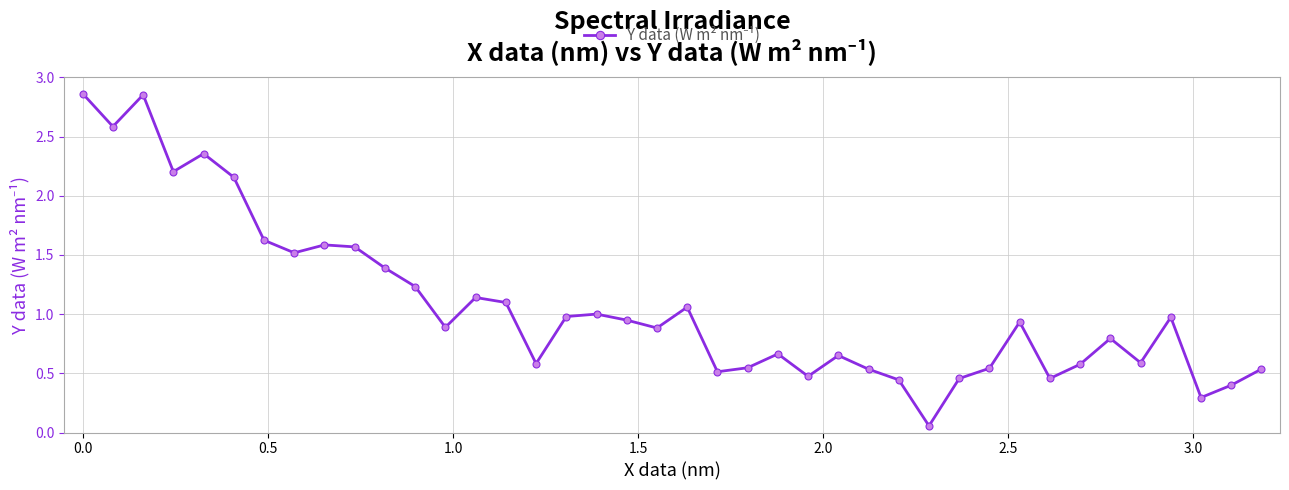

What is the value of the 37th point from the left?

1.0